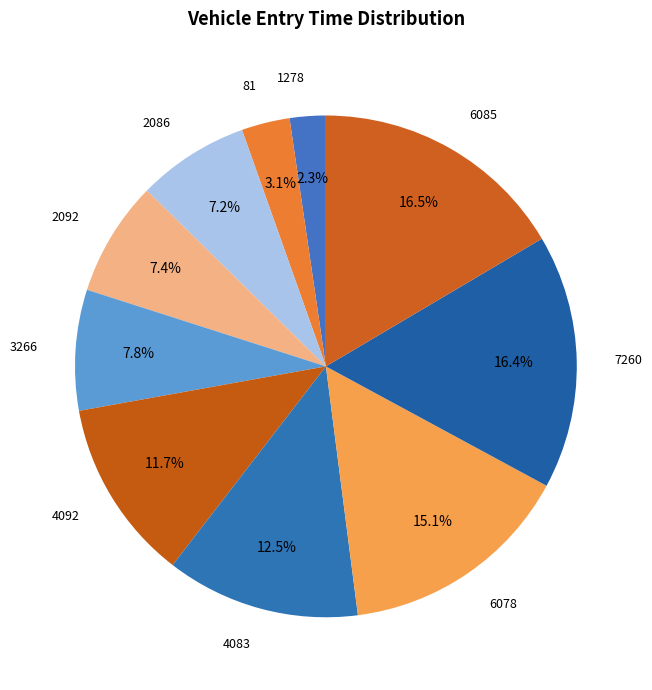

Does any single category account for the majority?

No